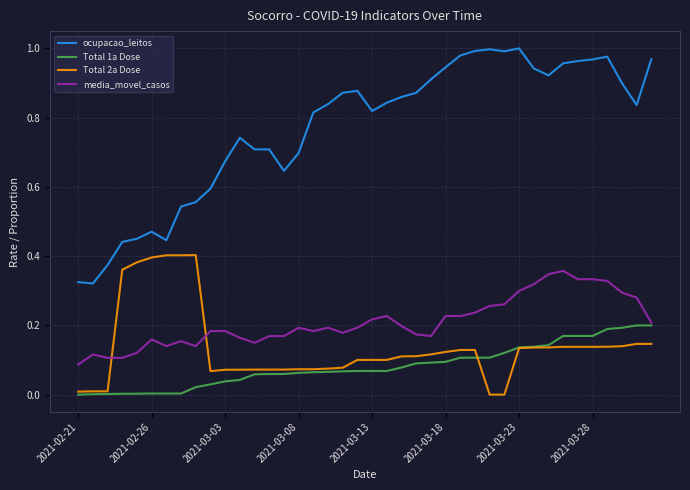

True or false: media_movel_casos and ocupacao_leitos intersect in this chart.

False